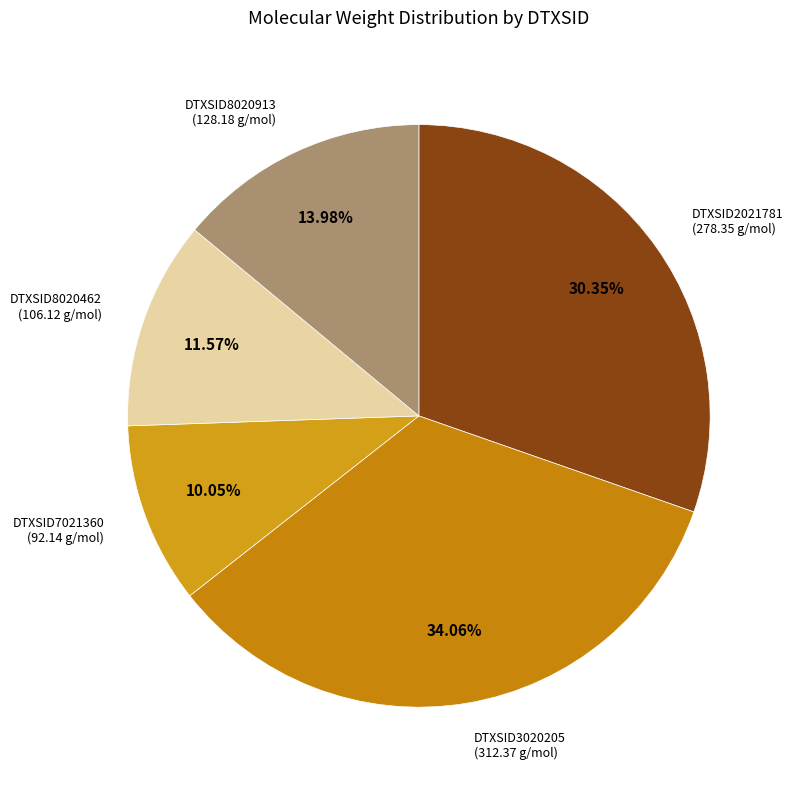

How many segments does this pie chart have?

5